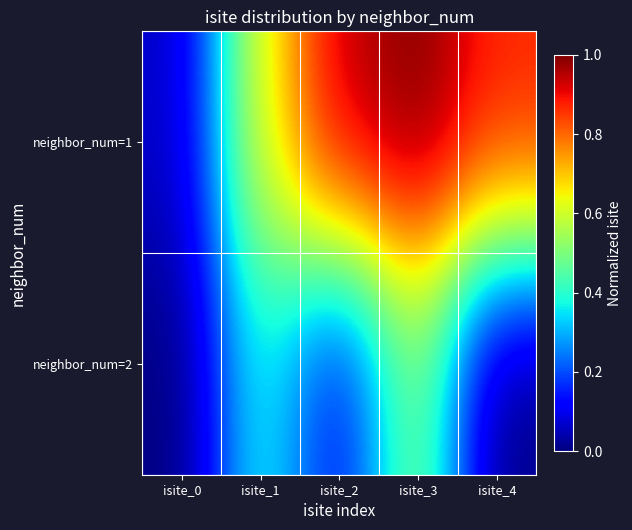

Rank the series by their maximum value, from highest to lowest.

neighbor_num=1, neighbor_num=2